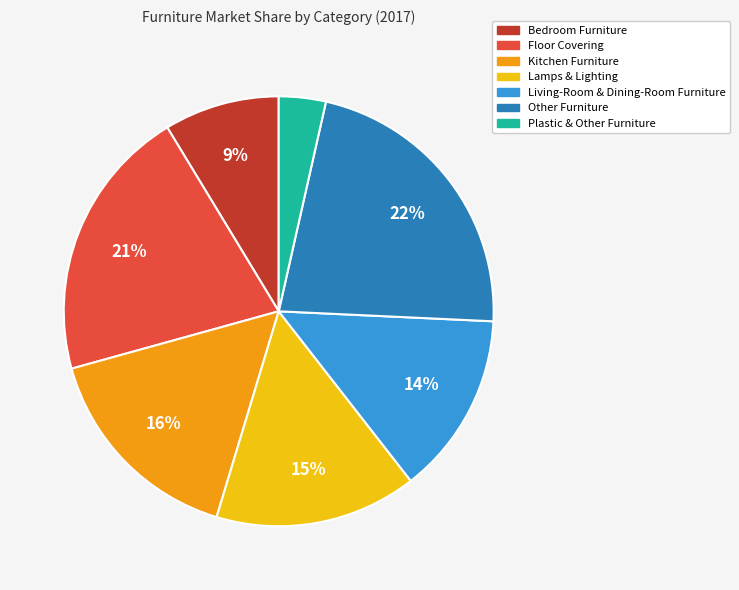

How many slices are in this pie chart?

7